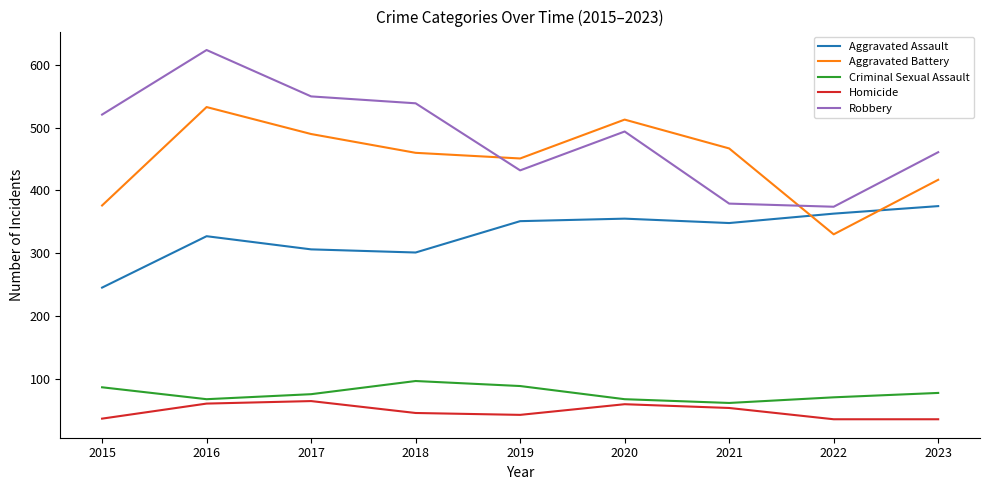

At which category is the sum across all series the highest?

2016